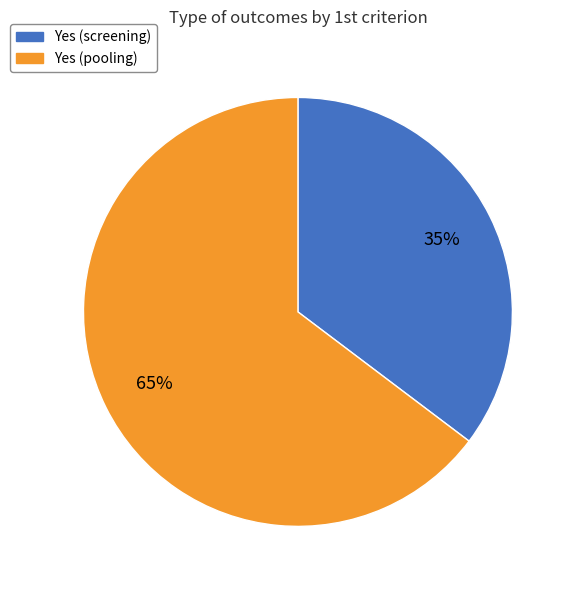

Between Yes (pooling) and Yes (screening), which is larger?

Yes (pooling)